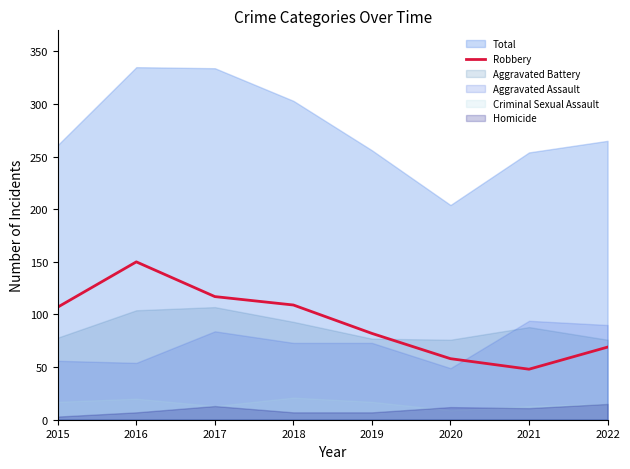

List the labels in order of value, largest first.

2016, 2017, 2018, 2015, 2019, 2022, 2020, 2021